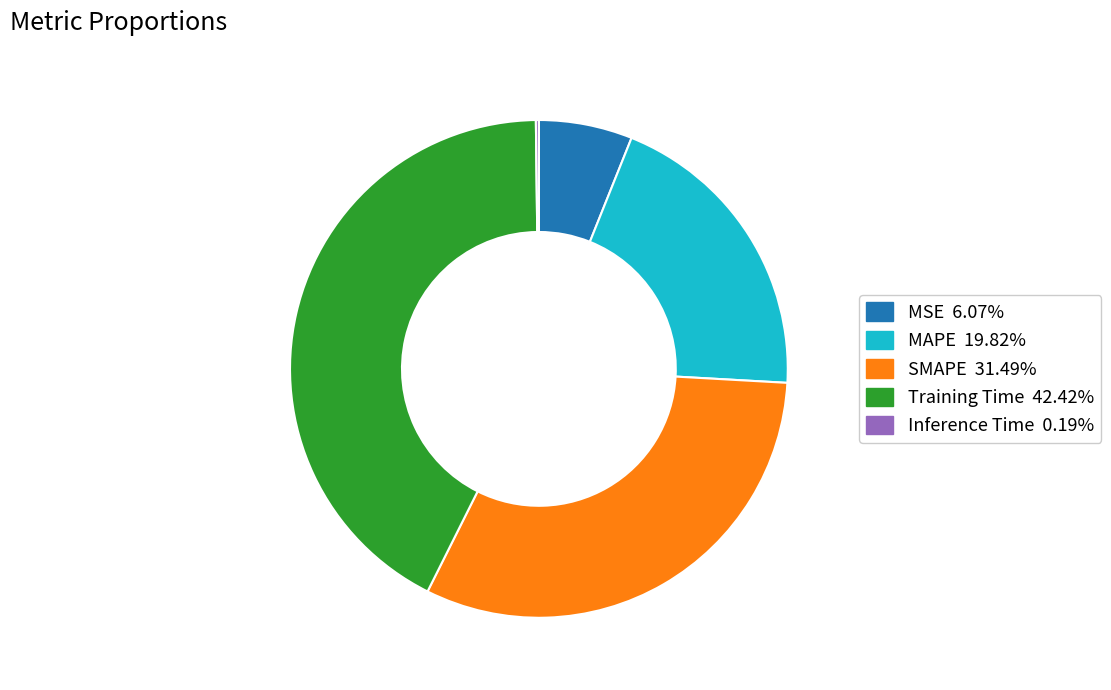

Is there any slice that represents more than half of the pie?

No